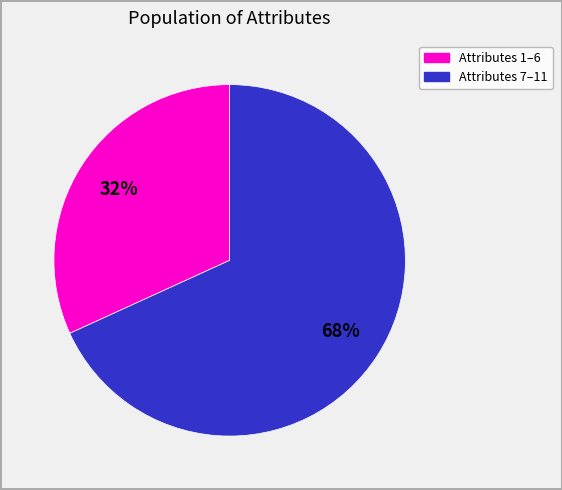

To the nearest percent, what is the difference between the largest and smallest slice percentages?

36%